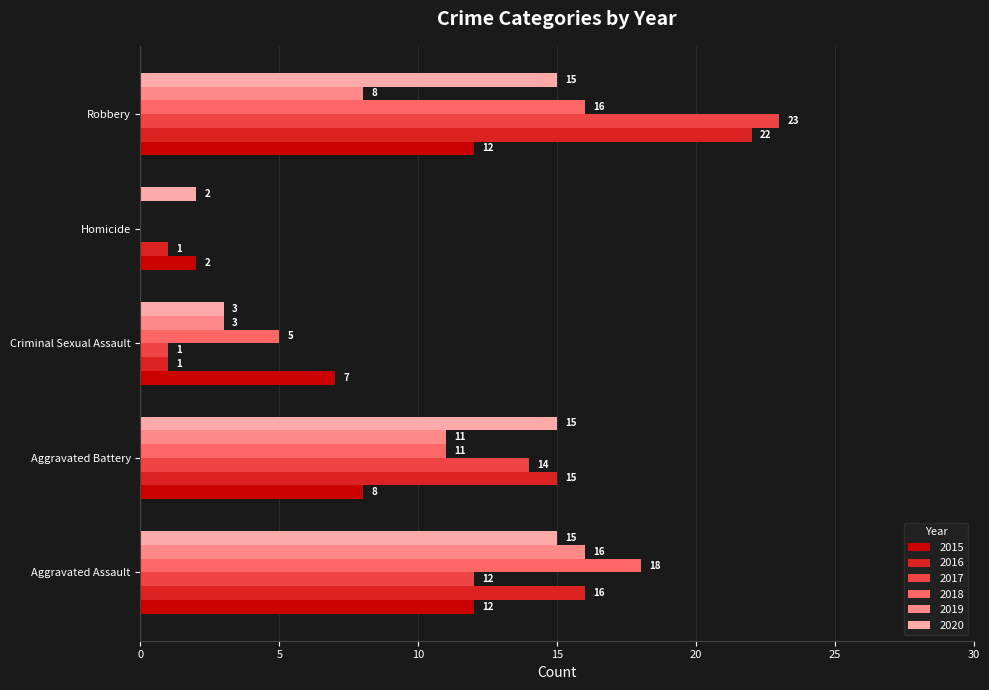

Is it true that 2018 equals 11 at Aggravated Battery?

True